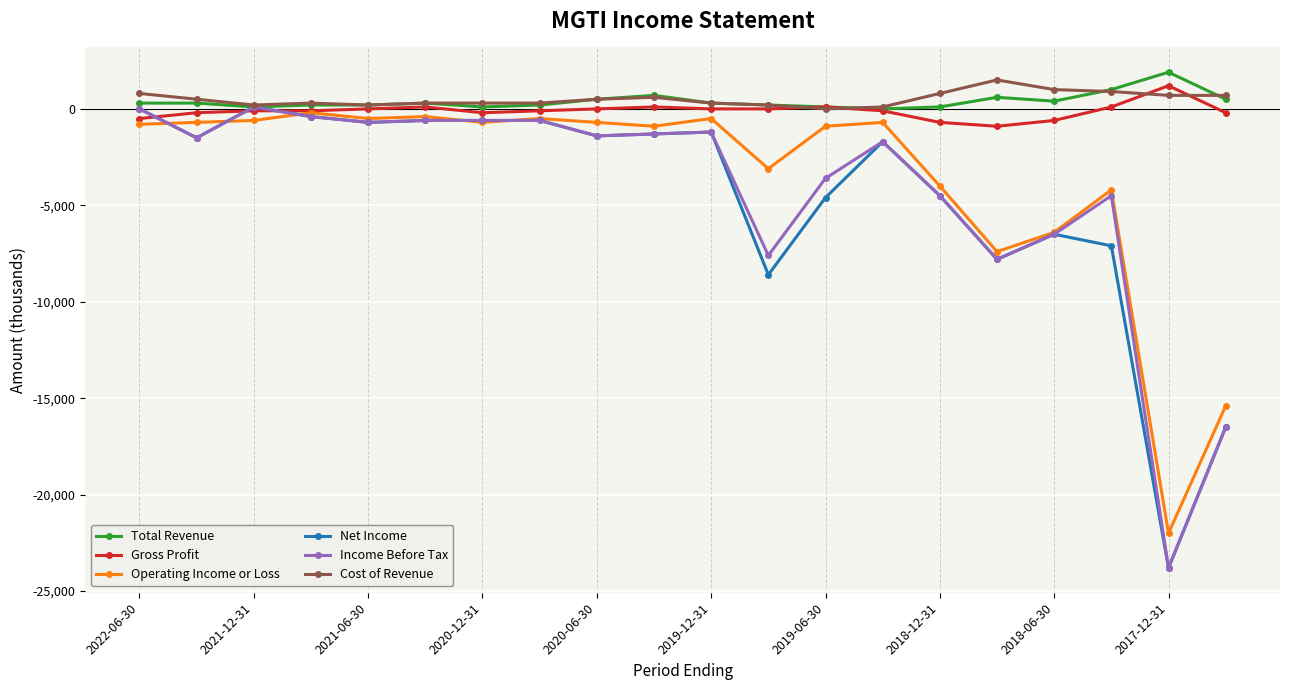

True or false: Operating Income or Loss has more than 0 interior local peaks.

True